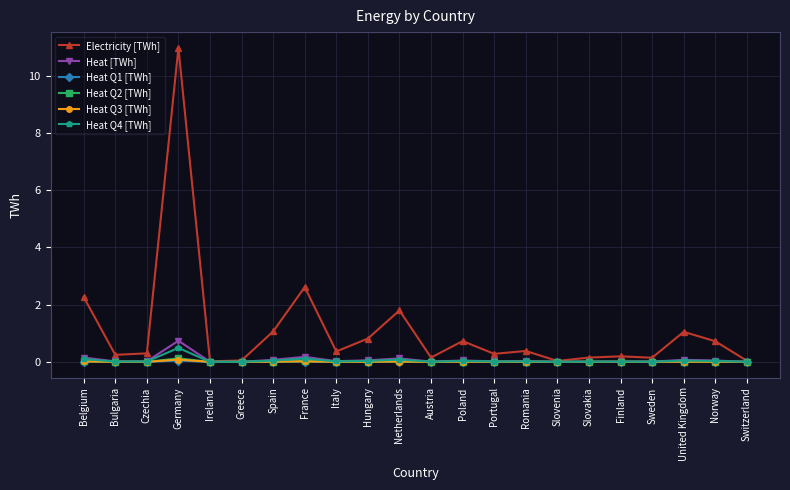

Which category has the highest value across all series?

Germany